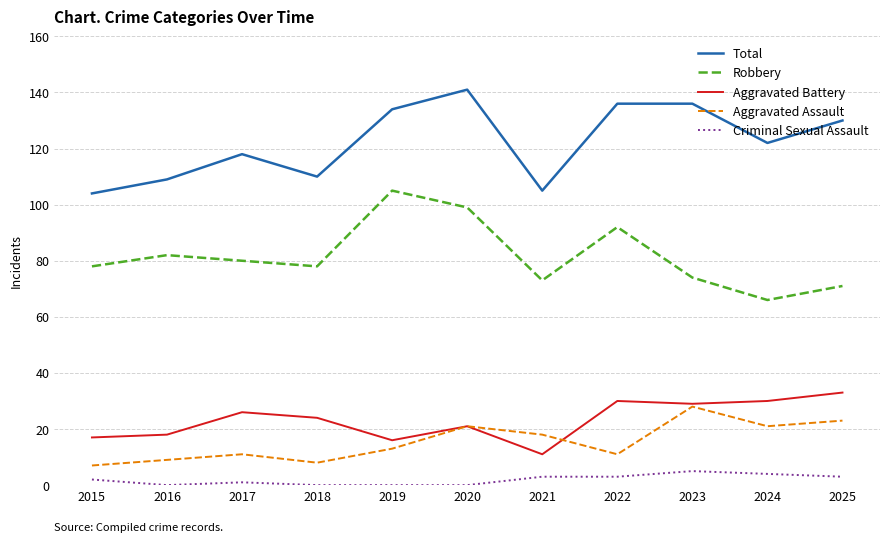

Is it true that Aggravated Assault equals 34 at 2025?

False